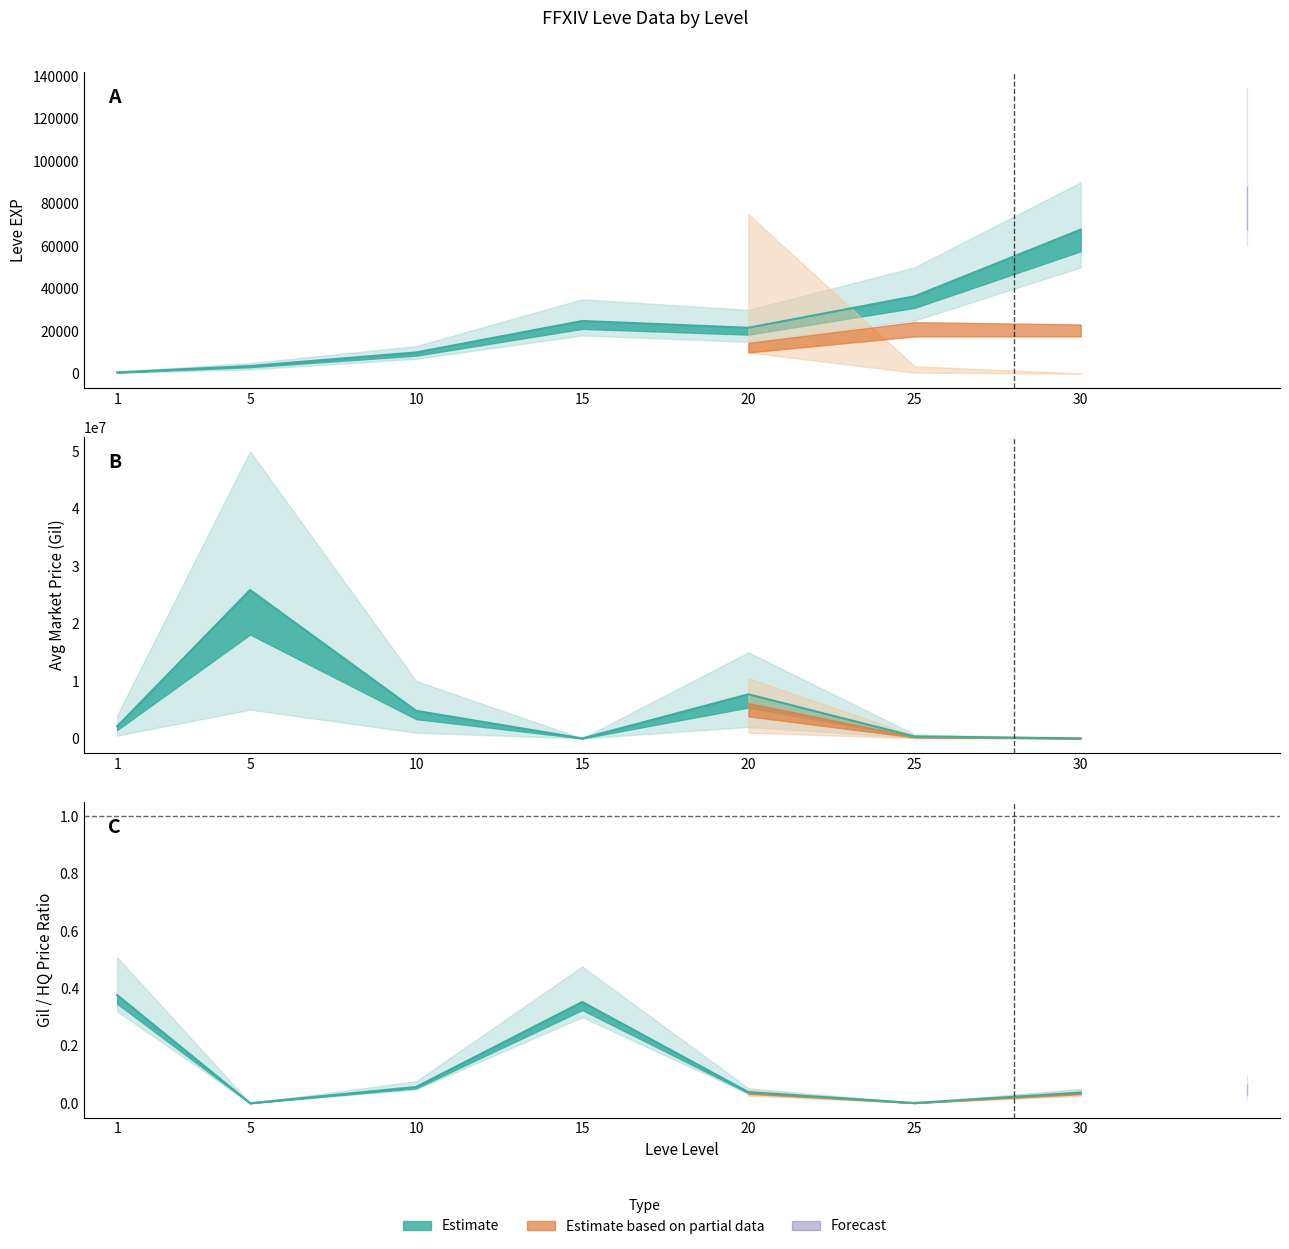

What is the spread (max minus min) of values at 25?

506181